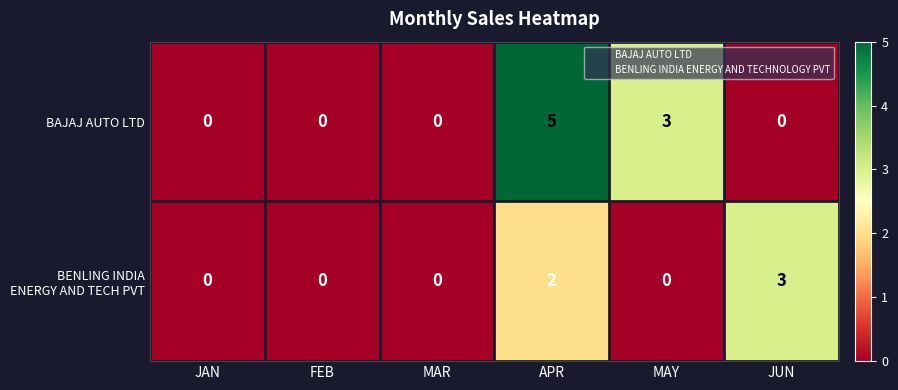

What is the difference between the maximum and minimum values in the BAJAJ AUTO LTD series?

5